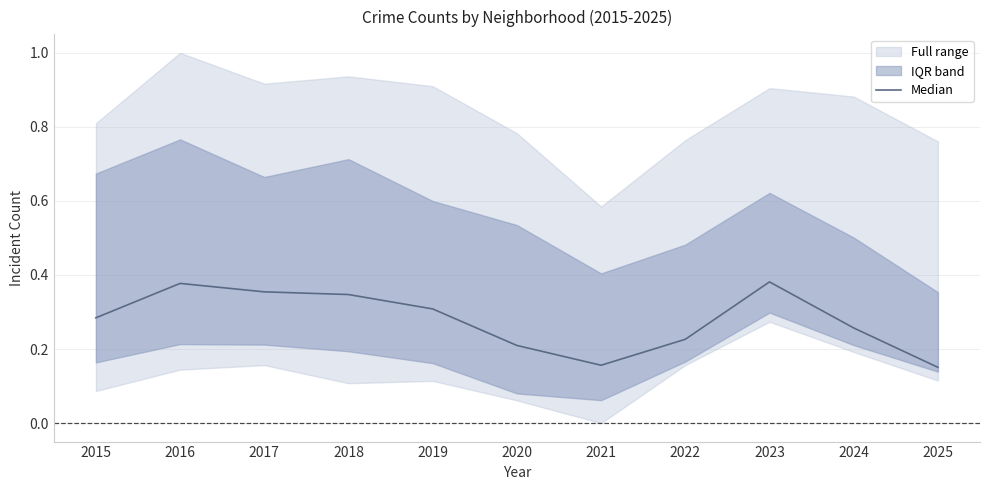

What is the maximum value shown in the chart?

0.4